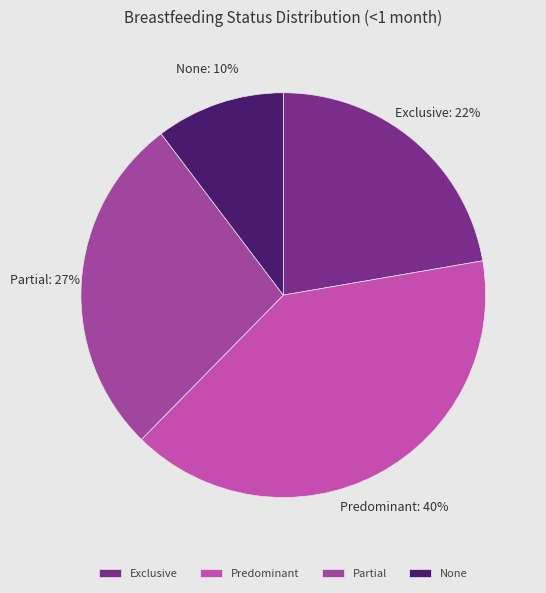

How many slices are in this pie chart?

4